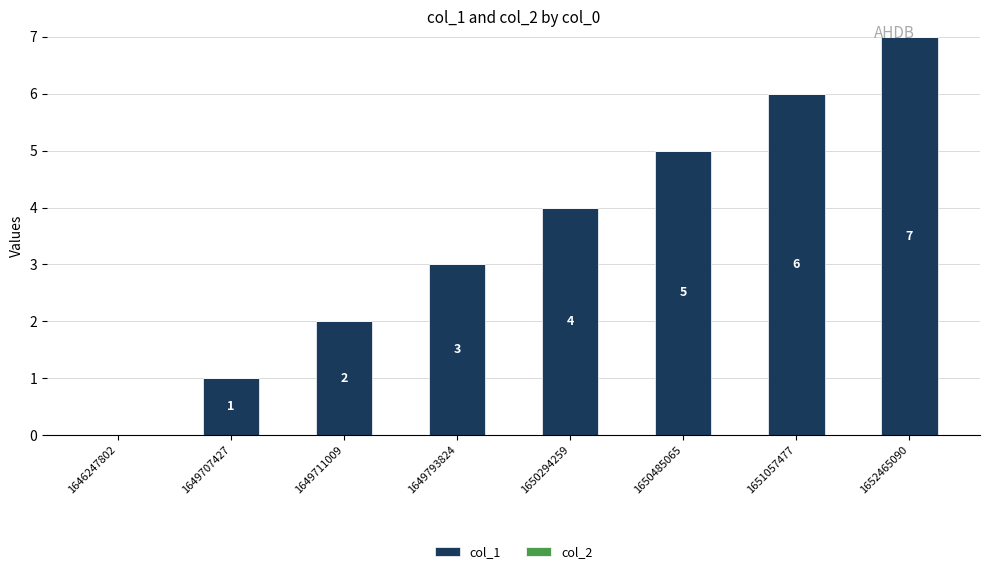

Are the bars horizontal?

No